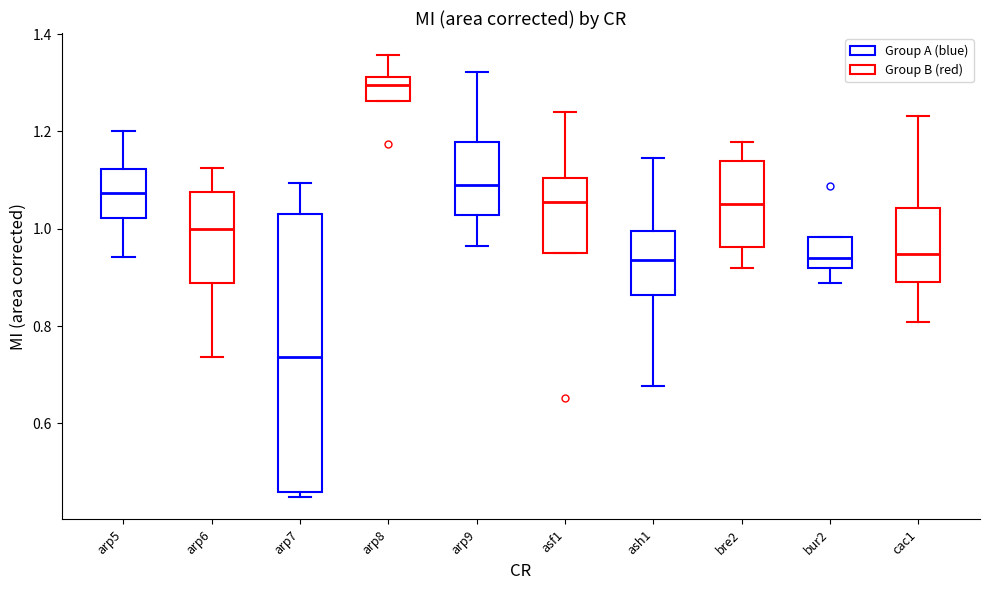

Which box has the lowest median line?

arp7